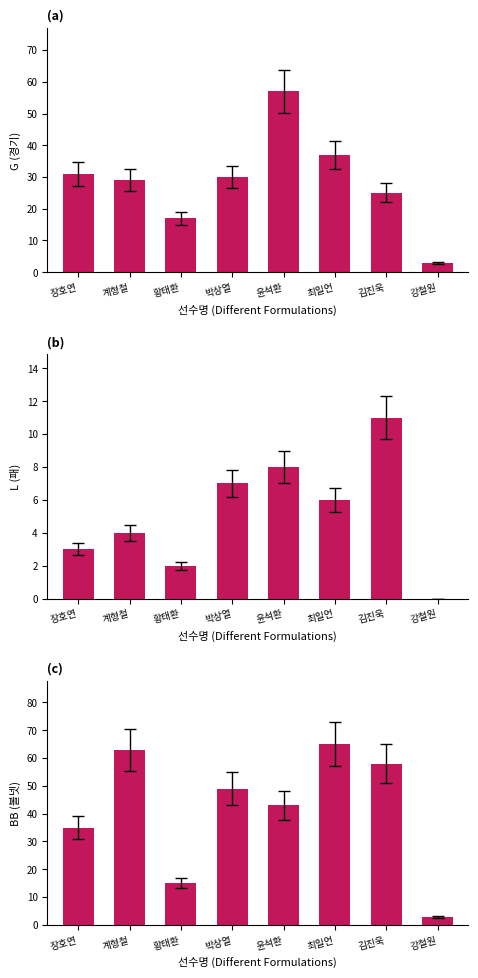

How many distinct data groups are displayed?

3